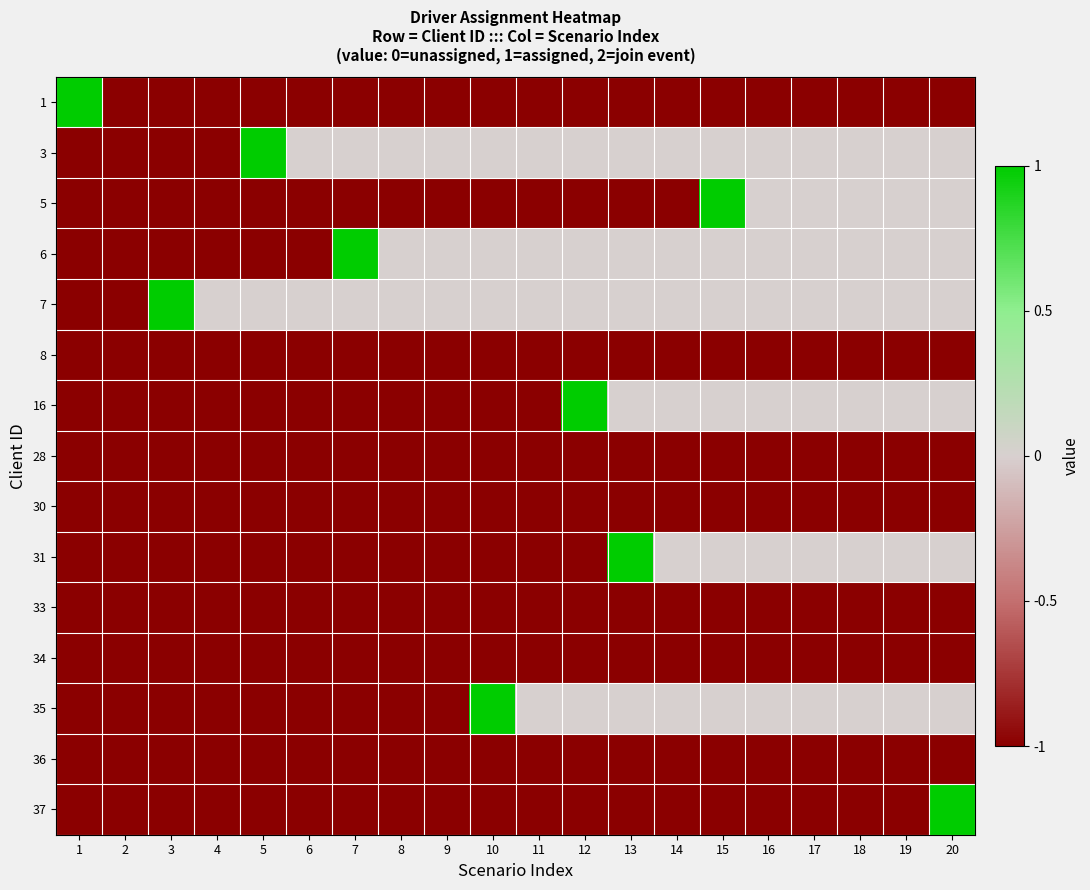

What is the difference between the highest and lowest values at 8?

1